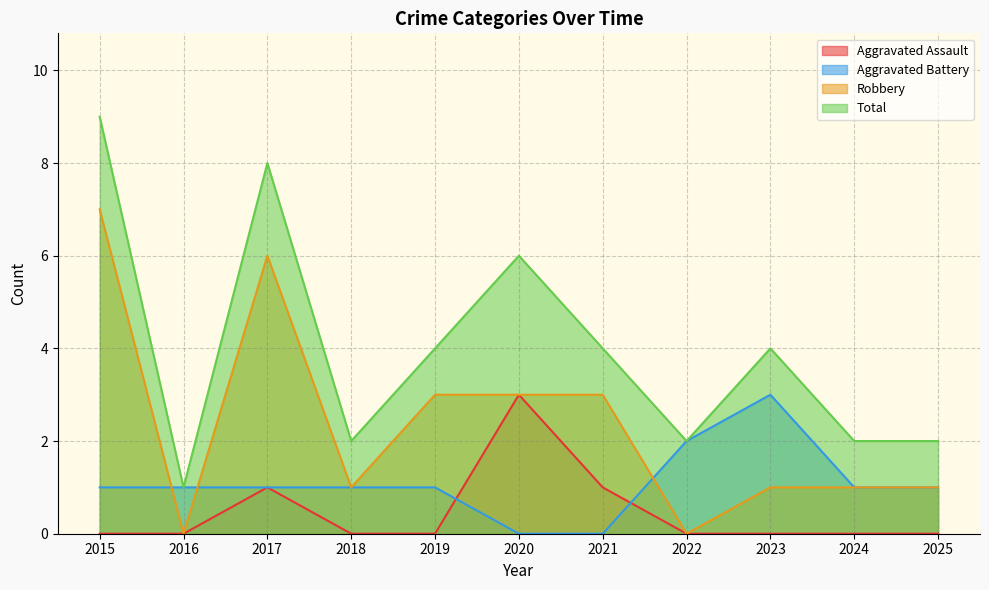

What are all the series names shown in the legend?

Aggravated Assault, Aggravated Battery, Robbery, Total